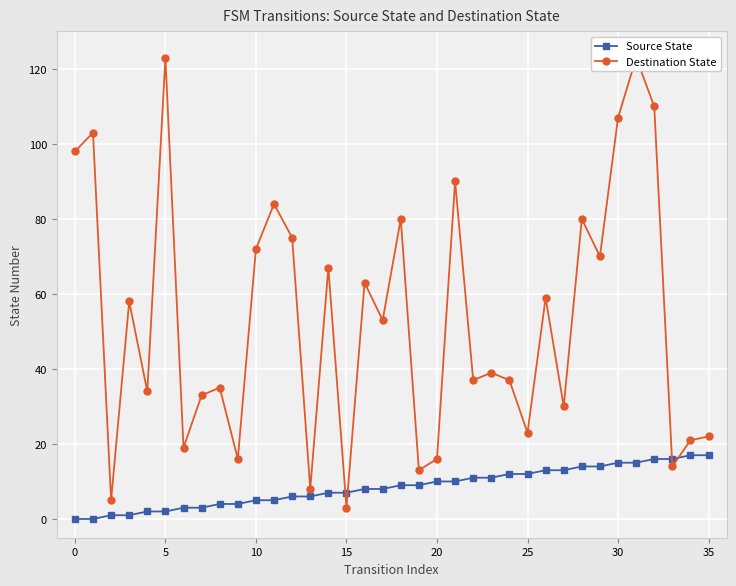

At which category is the sum across all series the highest?

31